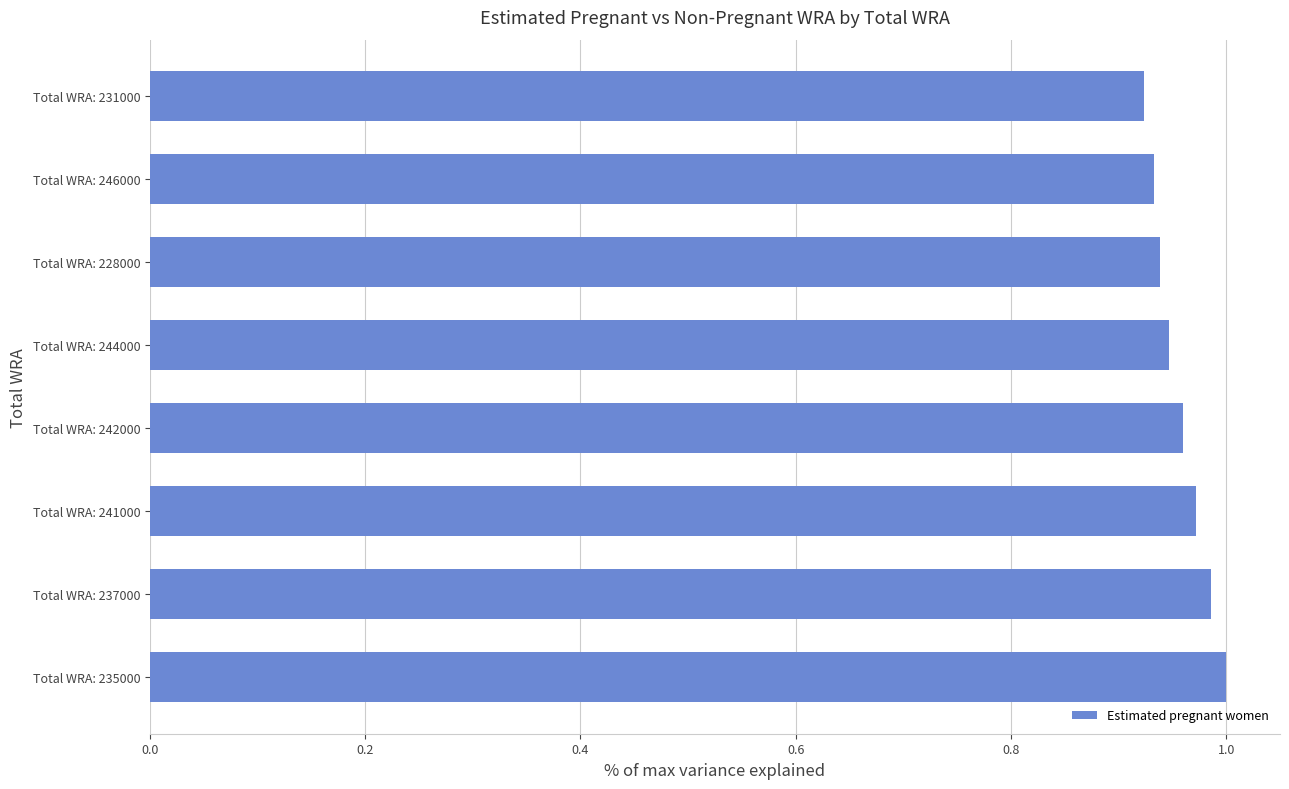

The chart shows a value of 0.2 at 1.2. True or false?

False